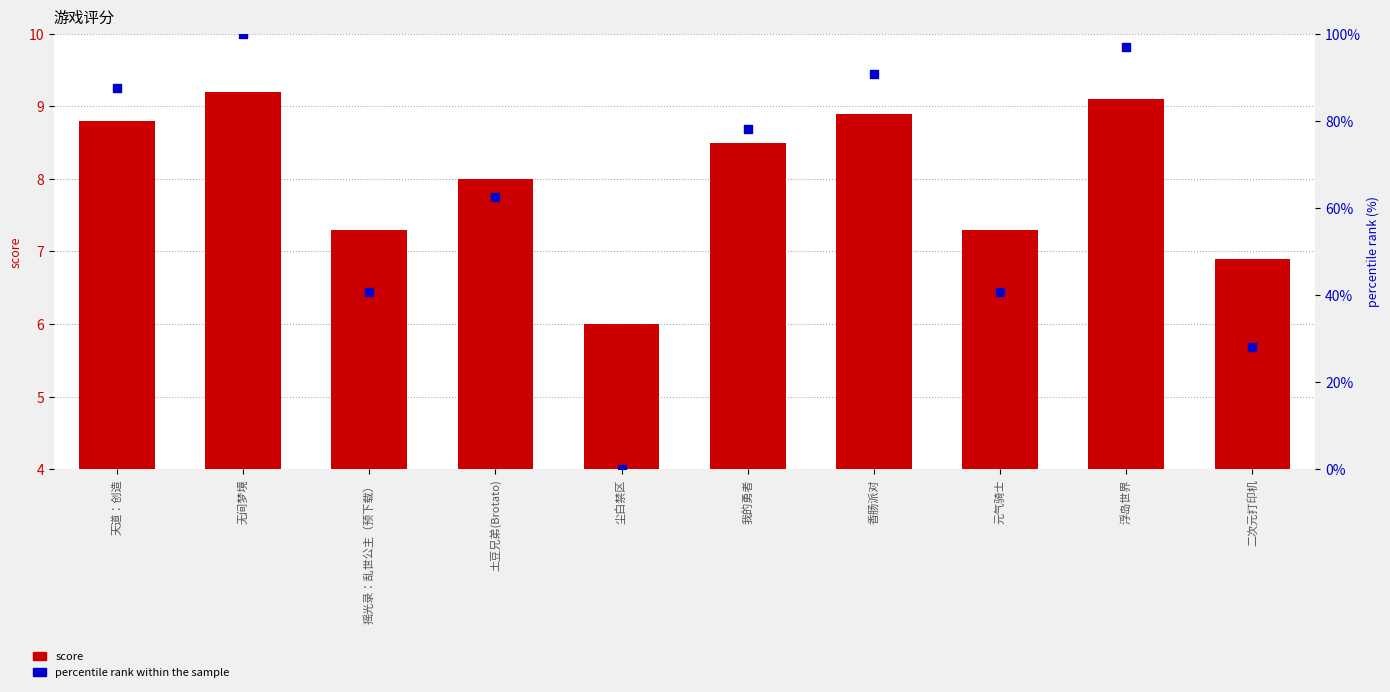

At which category is the sum across all series the highest?

无间梦境